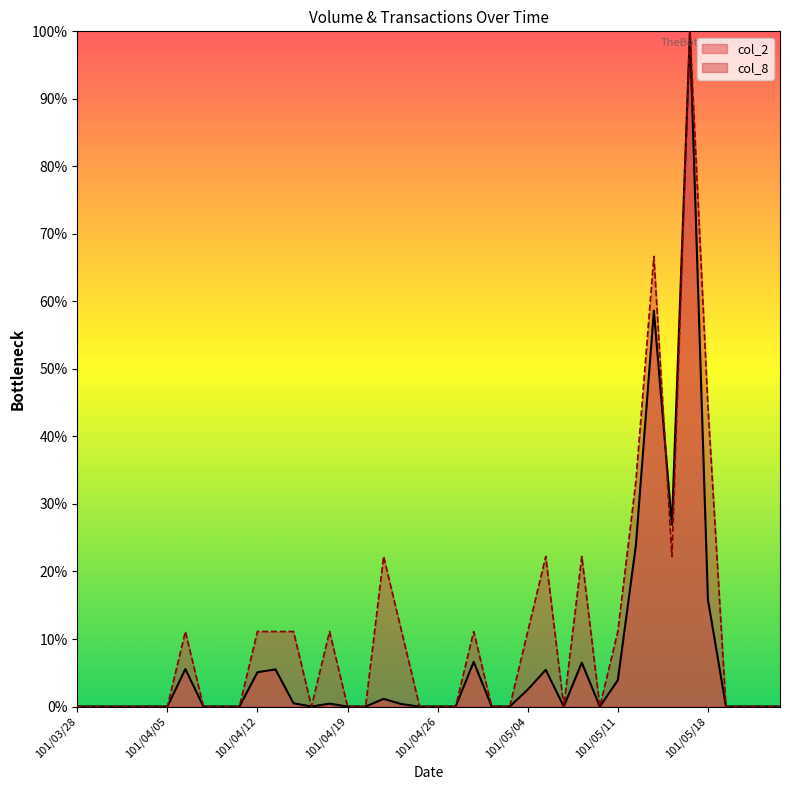

True or false: col_2 and col_8 intersect in this chart.

True